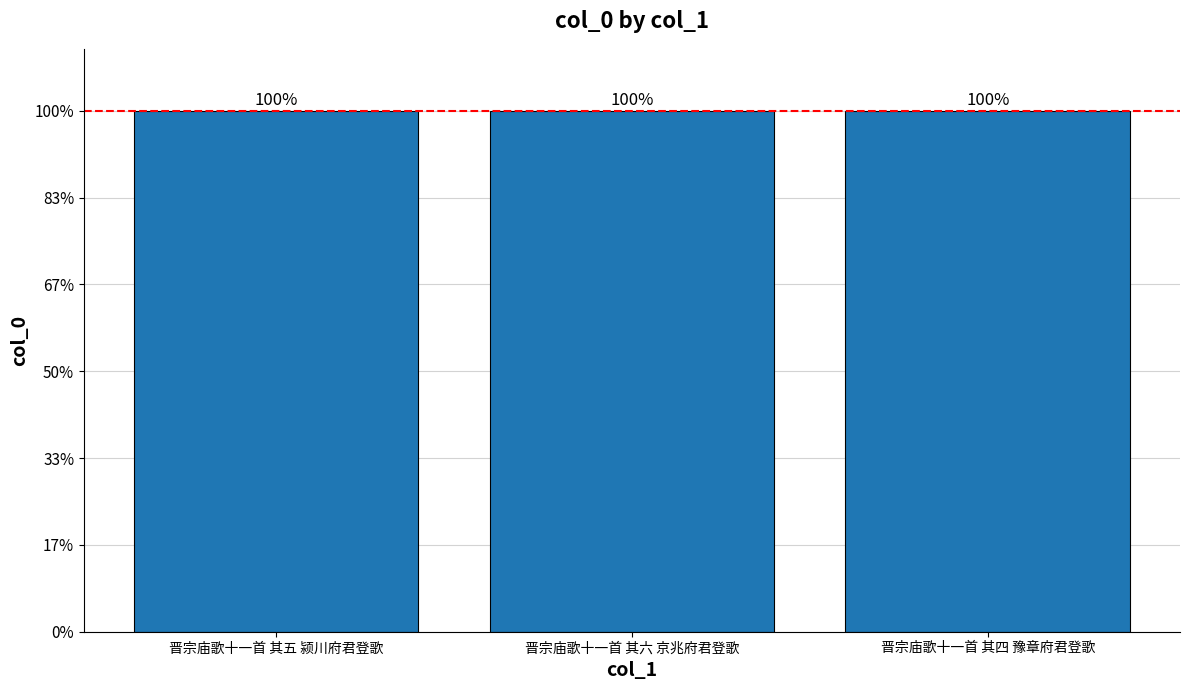

Are the bars horizontal?

No